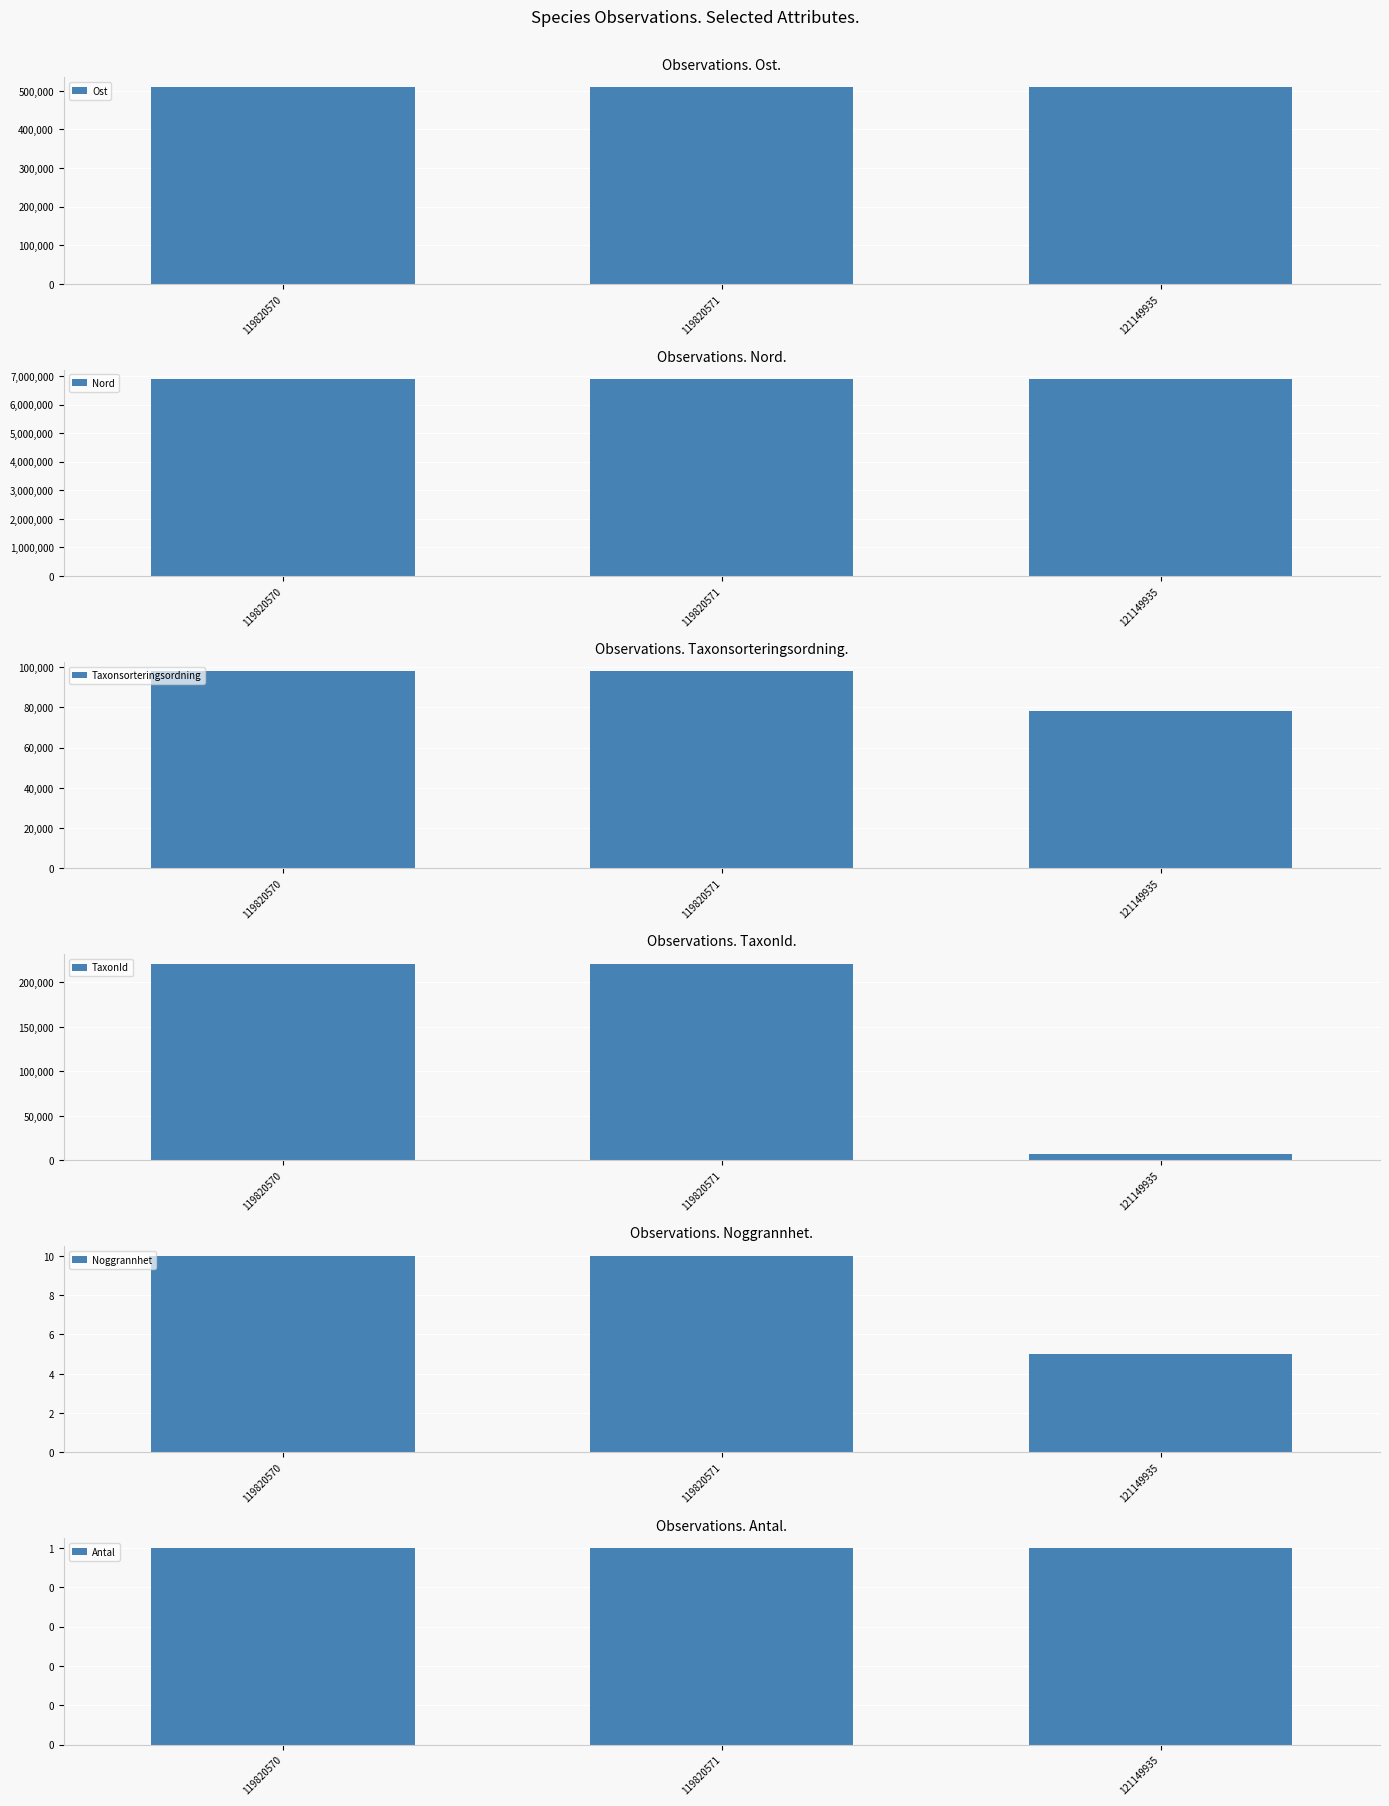

Reading left to right, transcribe all the data shown in this chart.

Ost: 509556	509543	509621
Nord: 6881558	6881563	6881643
Taxonsorteringsordning: 97930	97930	78343
TaxonId: 220787	220787	6446
Noggrannhet: 10	10	5
Antal: 1	1	1